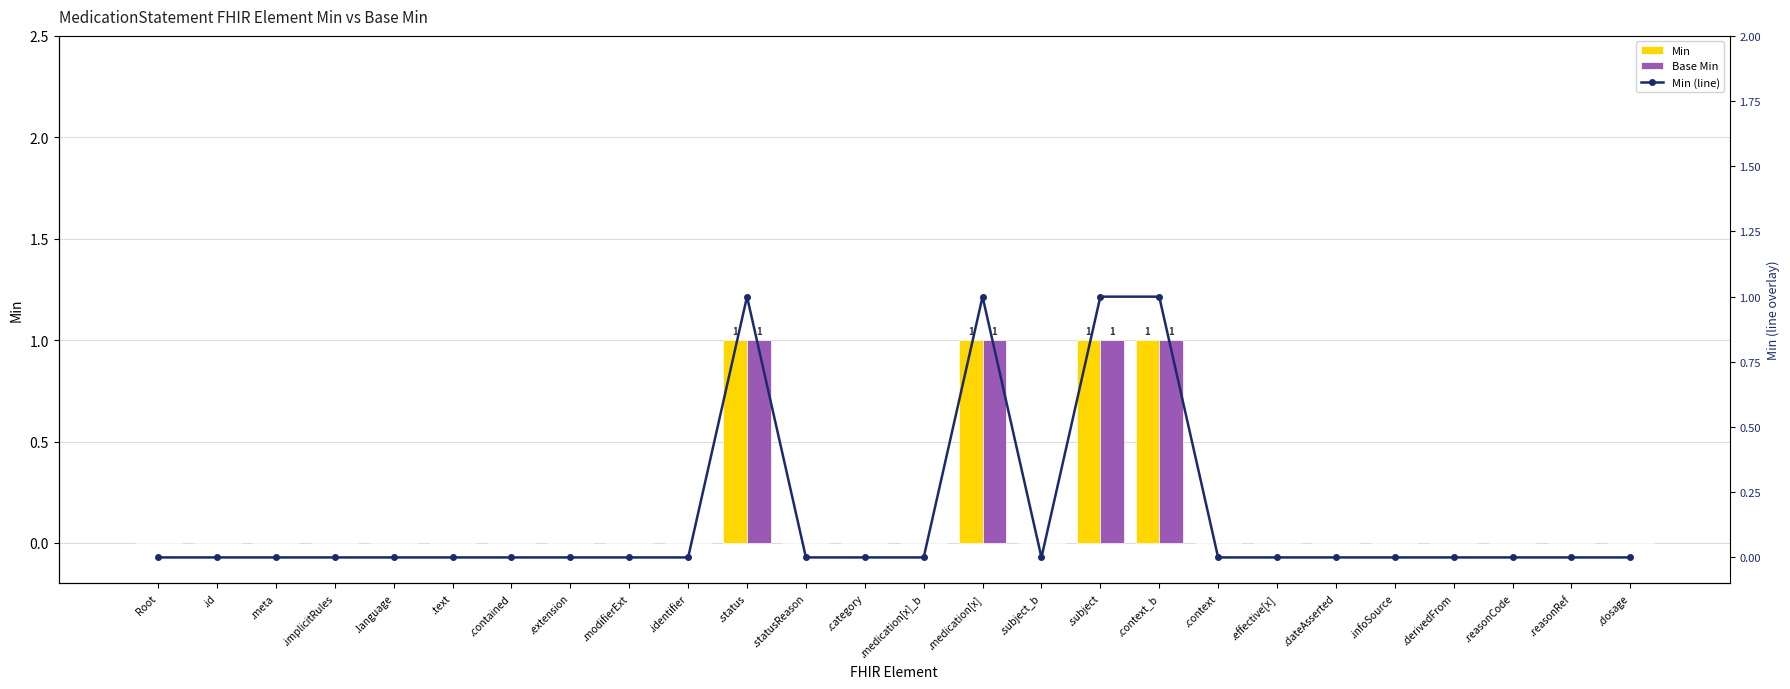

Reading right to left, transcribe all the data shown in this chart.

Min: 0	0	0	0	0	0	0	0	1	1	0	1	0	0	0	1	0	0	0	0	0	0	0	0	0	0
Base Min: 0	0	0	0	0	0	0	0	1	1	0	1	0	0	0	1	0	0	0	0	0	0	0	0	0	0
Min (line): 0	0	0	0	0	0	0	0	1	1	0	1	0	0	0	1	0	0	0	0	0	0	0	0	0	0